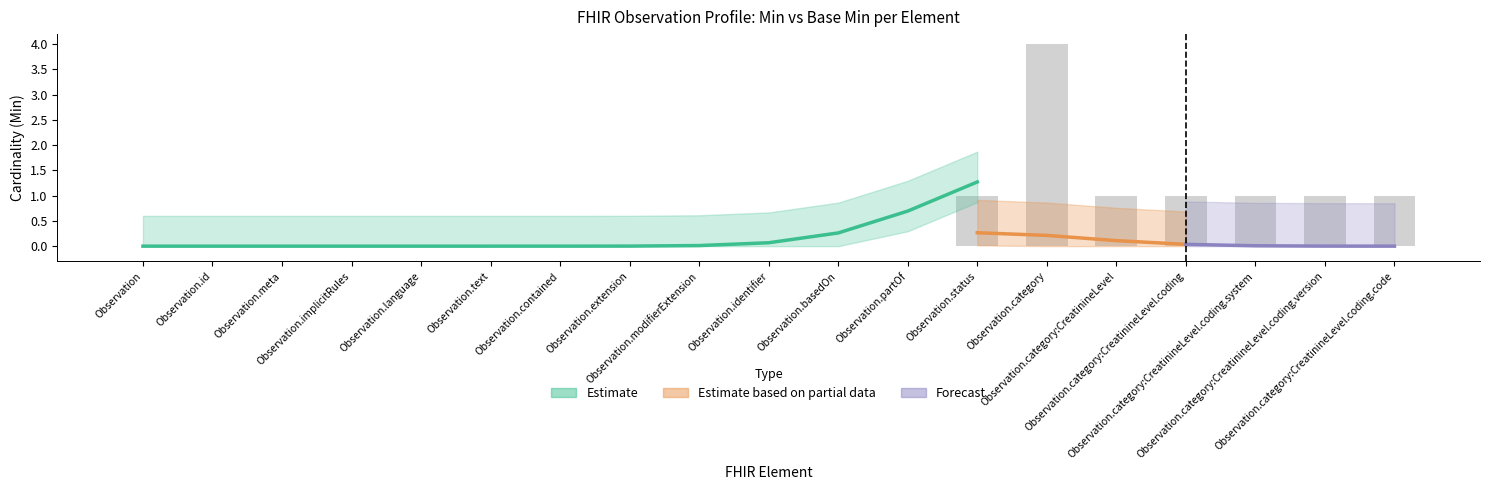

Does the chart contain stacked bars?

No